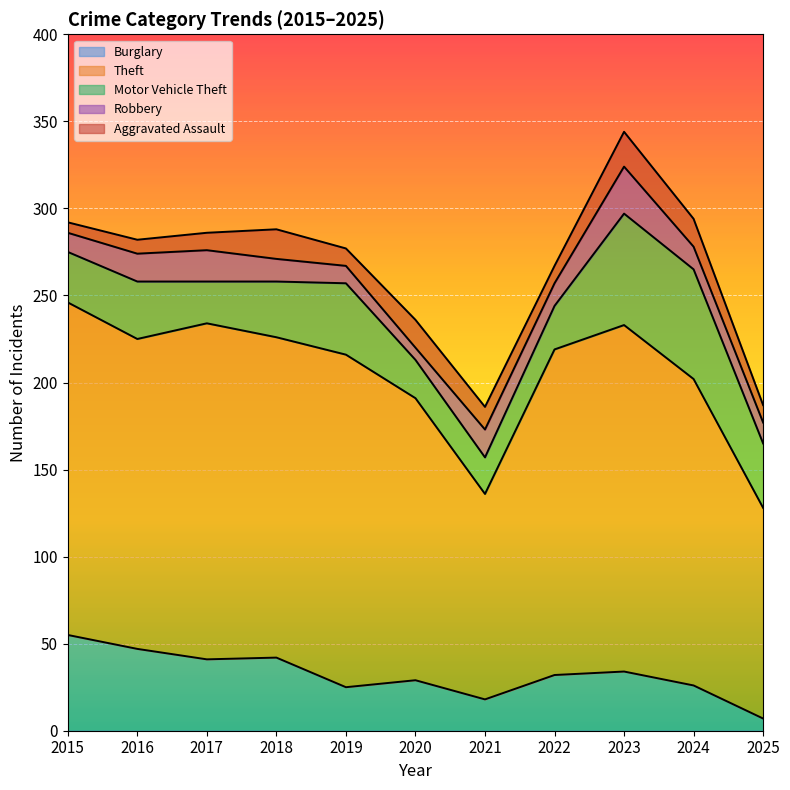

At 2019, list the series in order from smallest to largest.

Robbery, Aggravated Assault, Burglary, Motor Vehicle Theft, Theft